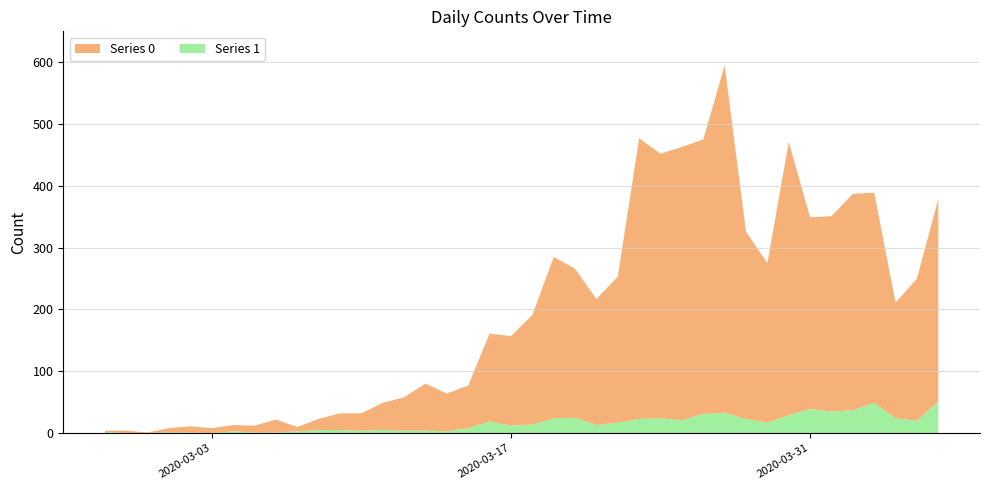

Reading left to right, what are all the values shown in this chart?

Series 0: 2020-02-27=2	2020-02-28=4	2020-02-29=1	2020-03-01=7	2020-03-02=10	2020-03-03=8	2020-03-04=10	2020-03-05=11	2020-03-06=21	2020-03-07=7	2020-03-08=18	2020-03-09=27	2020-03-10=28	2020-03-11=44	2020-03-12=54	2020-03-13=76	2020-03-14=61	2020-03-15=69	2020-03-16=142	2020-03-17=145	2020-03-18=177	2020-03-19=261	2020-03-20=241	2020-03-21=204	2020-03-22=236	2020-03-23=454	2020-03-24=428	2020-03-25=442	2020-03-26=444	2020-03-27=562	2020-03-28=303	2020-03-29=258	2020-03-30=442	2020-03-31=310	2020-04-01=316	2020-04-02=350	2020-04-03=340	2020-04-04=187	2020-04-05=230	2020-04-06=328
Series 1: 2020-02-27=2	2020-02-28=0	2020-02-29=0	2020-03-01=1	2020-03-02=1	2020-03-03=0	2020-03-04=3	2020-03-05=1	2020-03-06=1	2020-03-07=3	2020-03-08=5	2020-03-09=5	2020-03-10=4	2020-03-11=5	2020-03-12=4	2020-03-13=4	2020-03-14=3	2020-03-15=8	2020-03-16=19	2020-03-17=12	2020-03-18=14	2020-03-19=24	2020-03-20=25	2020-03-21=13	2020-03-22=17	2020-03-23=23	2020-03-24=24	2020-03-25=21	2020-03-26=31	2020-03-27=33	2020-03-28=23	2020-03-29=17	2020-03-30=29	2020-03-31=39	2020-04-01=35	2020-04-02=37	2020-04-03=49	2020-04-04=24	2020-04-05=20	2020-04-06=51